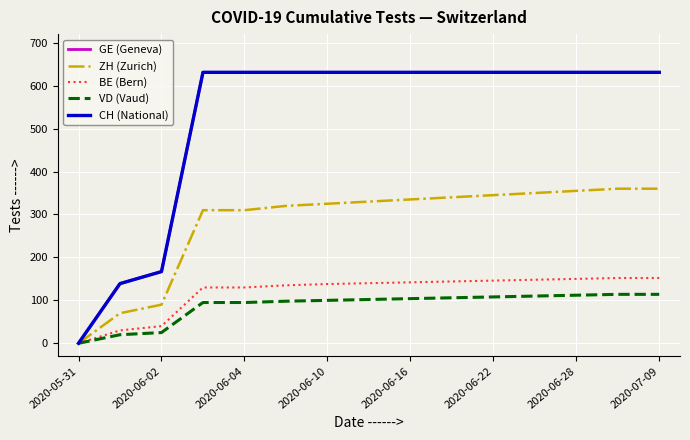

True or false: ZH (Zurich) and CH (National) cross at least once.

False